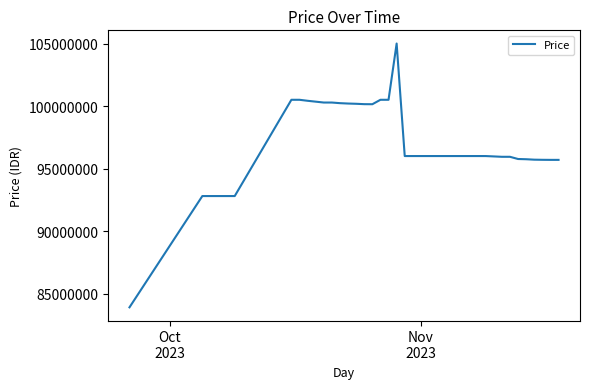

What is the difference between the maximum and minimum values?

21100000